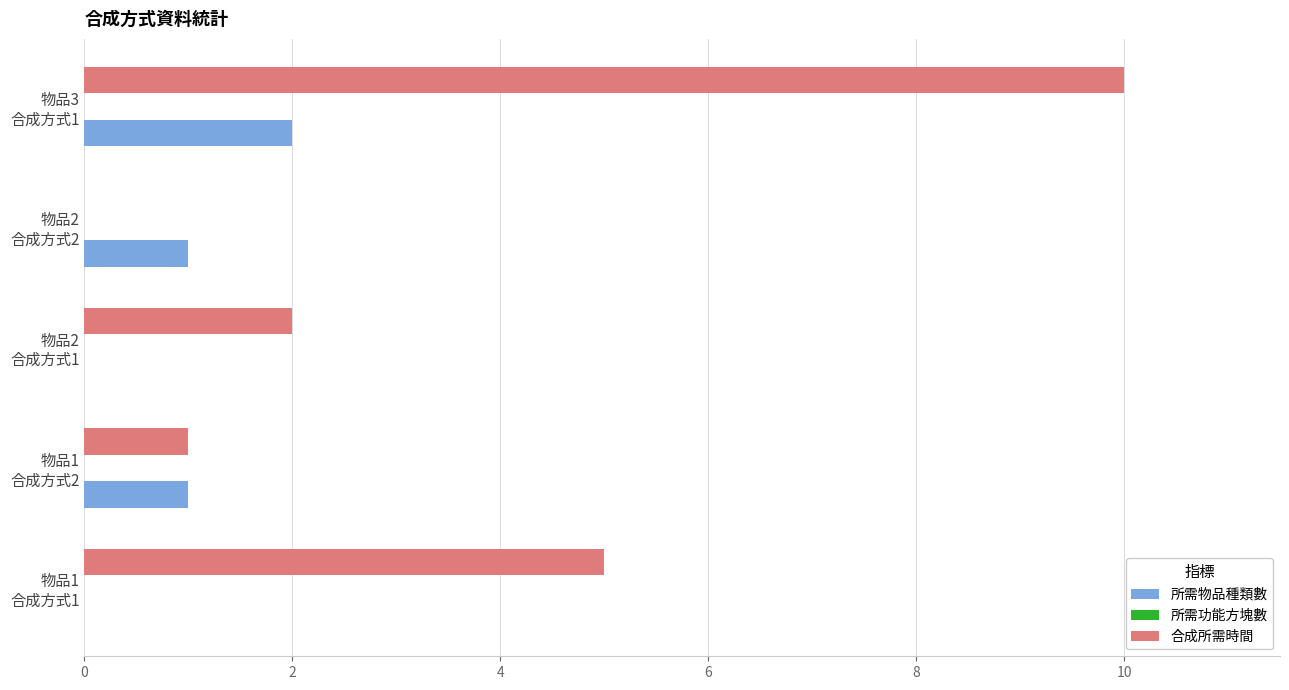

What is the sum of all 所需物品種類數 values?

4